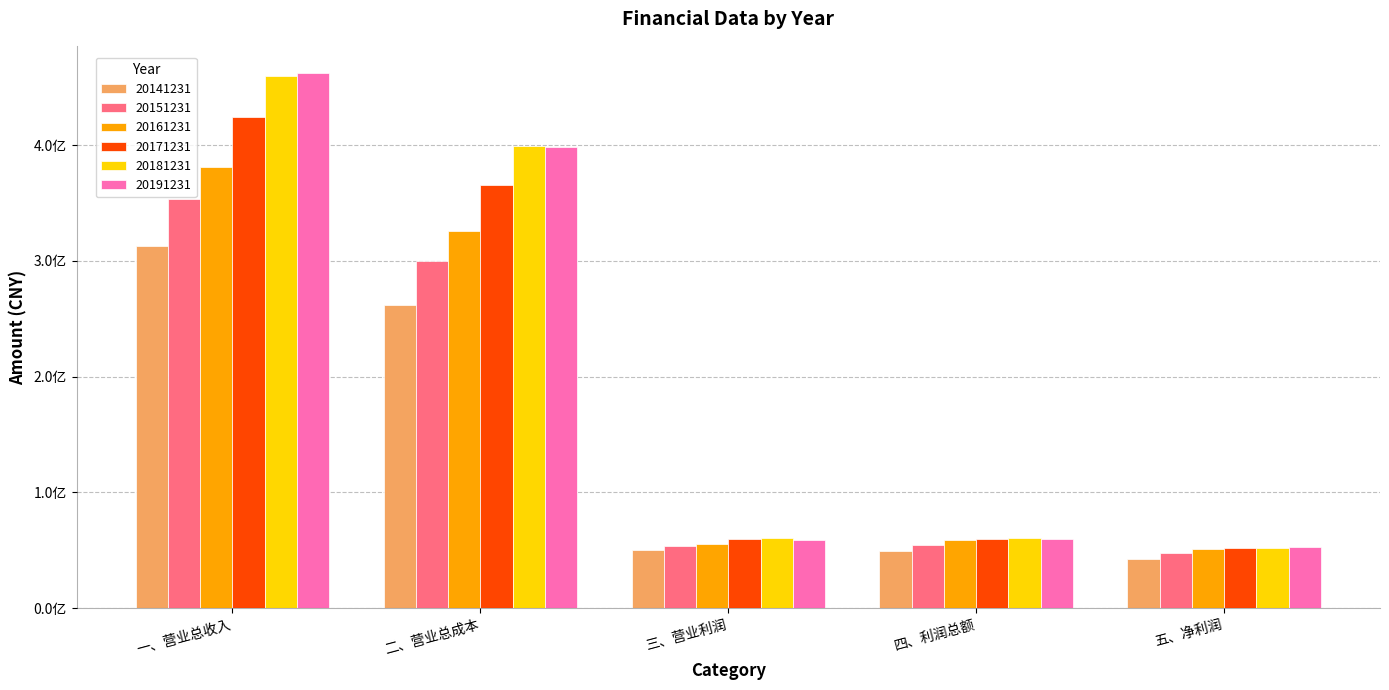

Which series has the largest total across all categories?

20181231